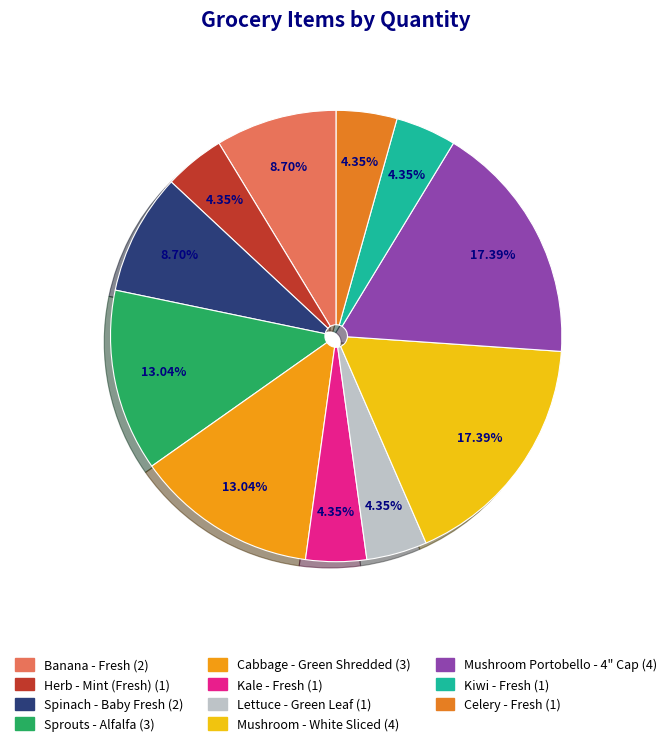

The Mushroom Portobello - 4" Cap slice represents 29% of the pie. True or false?

False